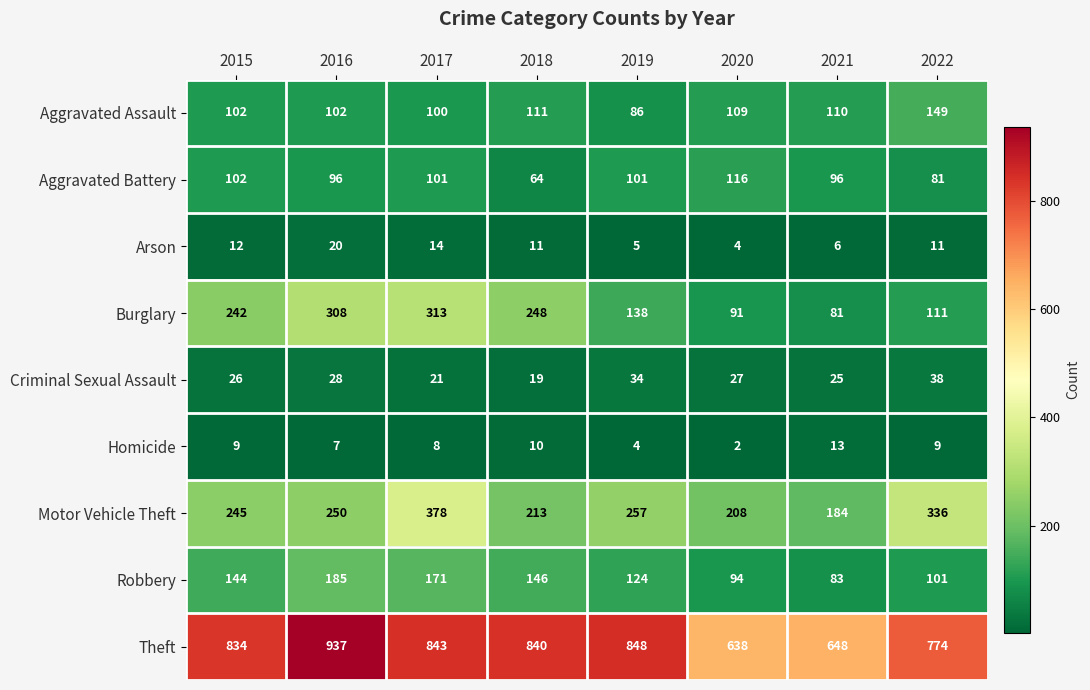

At which category does the chart reach its minimum across all series?

2020